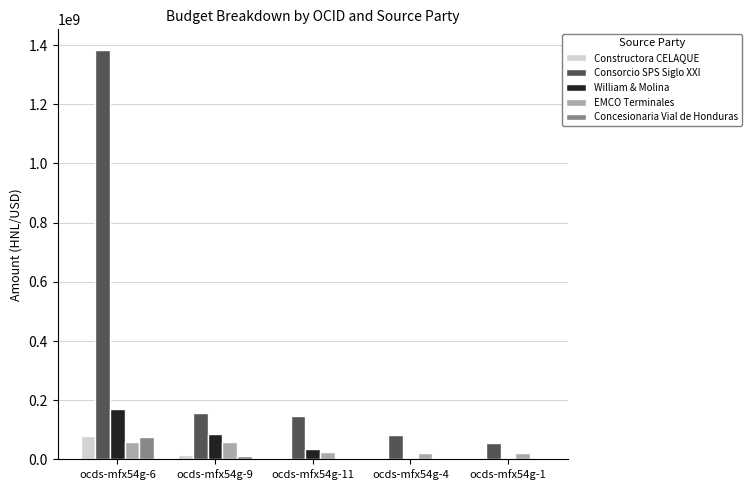

What is the maximum value shown in the chart?

1384224047